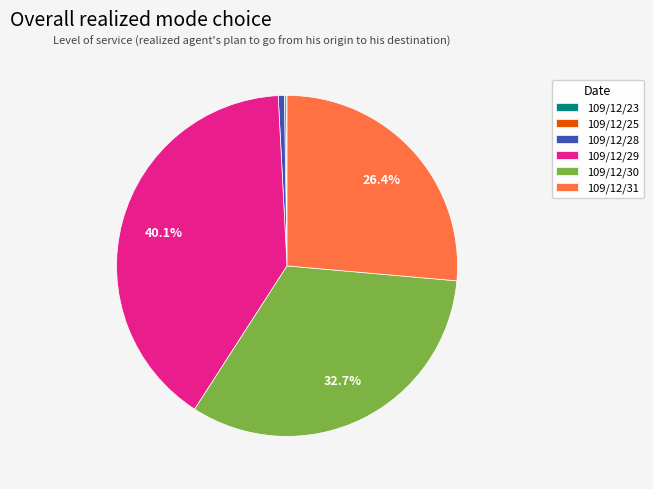

Does 109/12/28 account for over 50% of the chart?

No